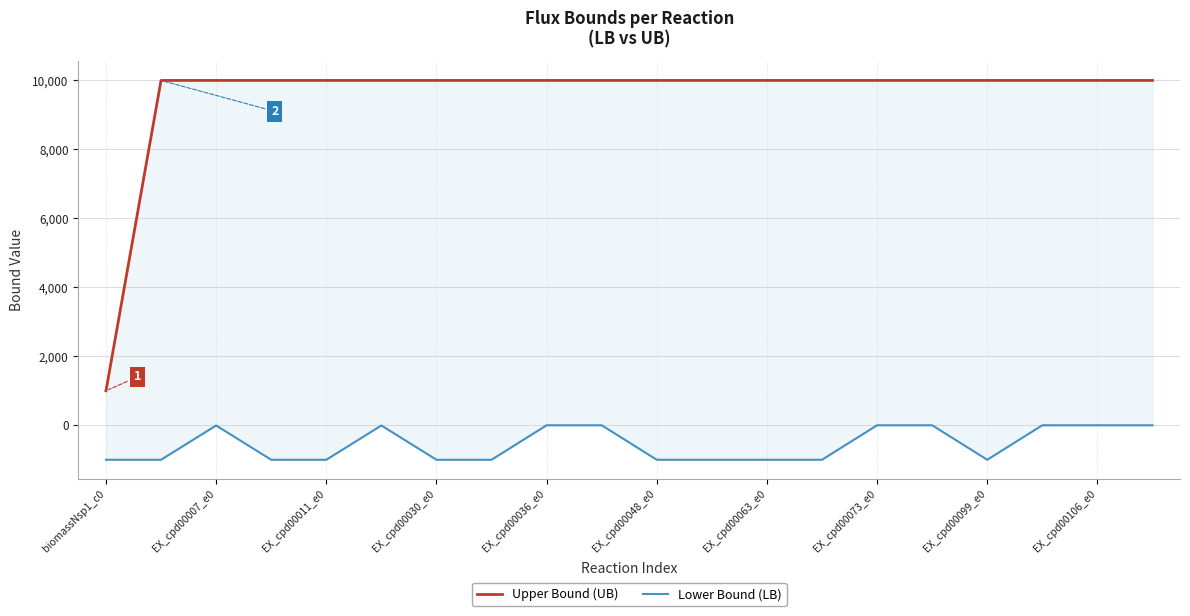

Does the chart have visible grid lines?

Yes